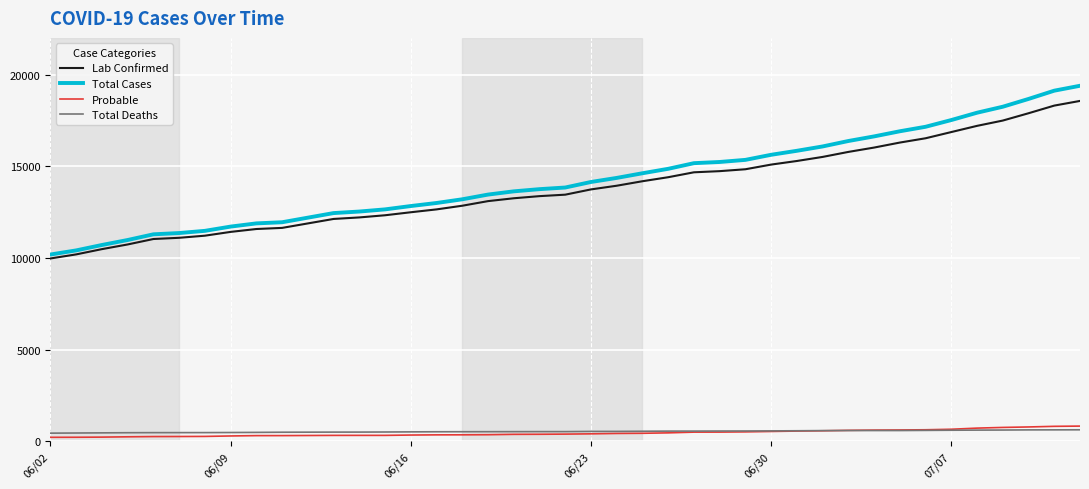

What is the highest value of the Lab Confirmed series?

18562